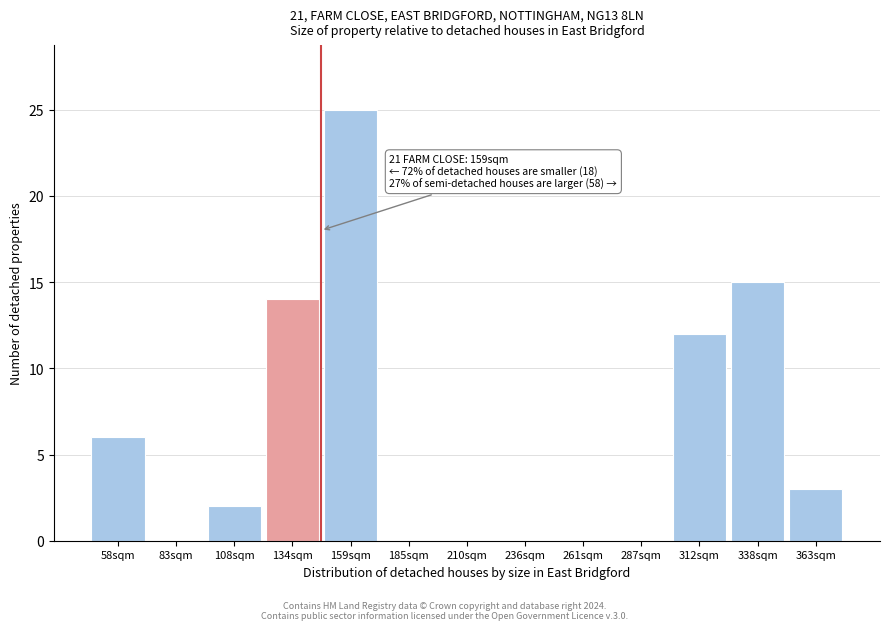

Reading left to right, what are all the values shown in this chart?

58sqm=6	83sqm=0	108sqm=2	134sqm=14	159sqm=25	185sqm=0	210sqm=0	236sqm=0	261sqm=0	287sqm=0	312sqm=12	338sqm=15	363sqm=3